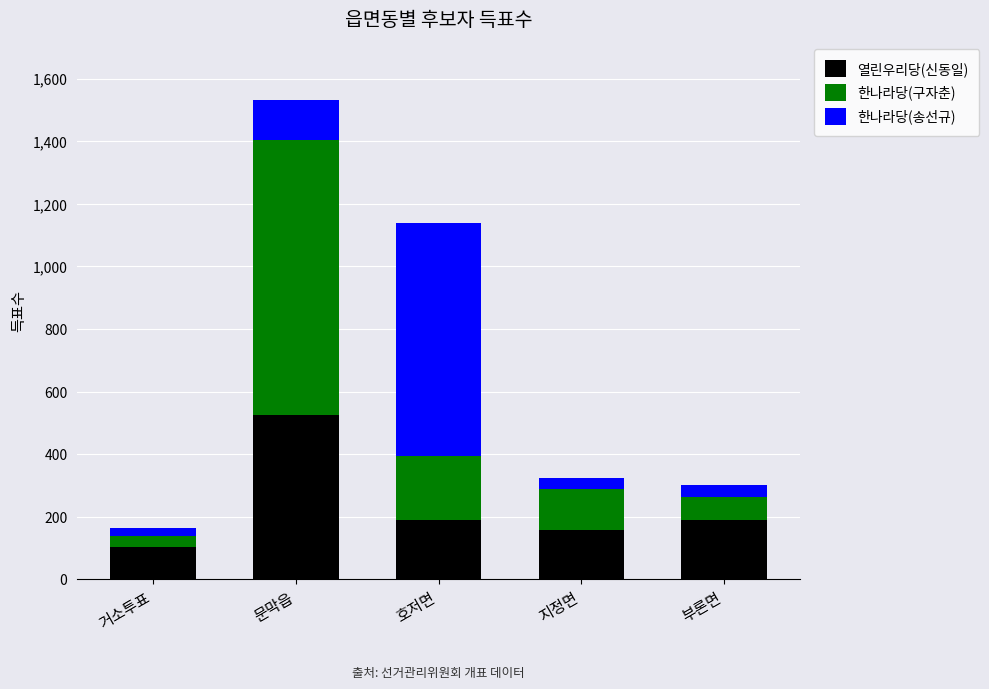

What is the maximum value for 열린우리당(신동일)?

524